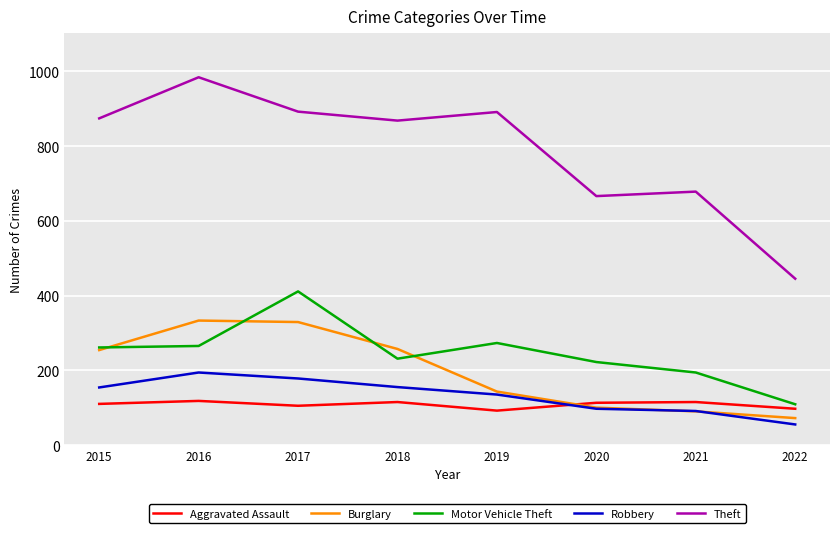

At which category does the chart reach its peak across all series?

2016